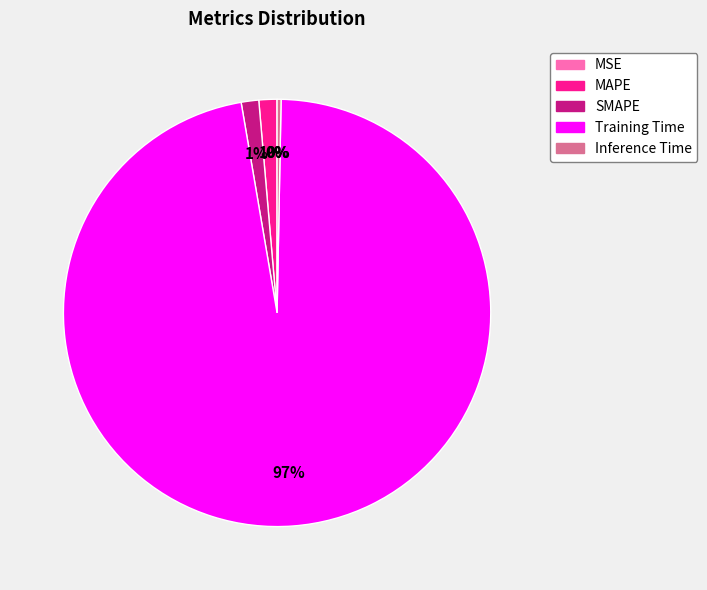

Which slice is the largest?

Training Time